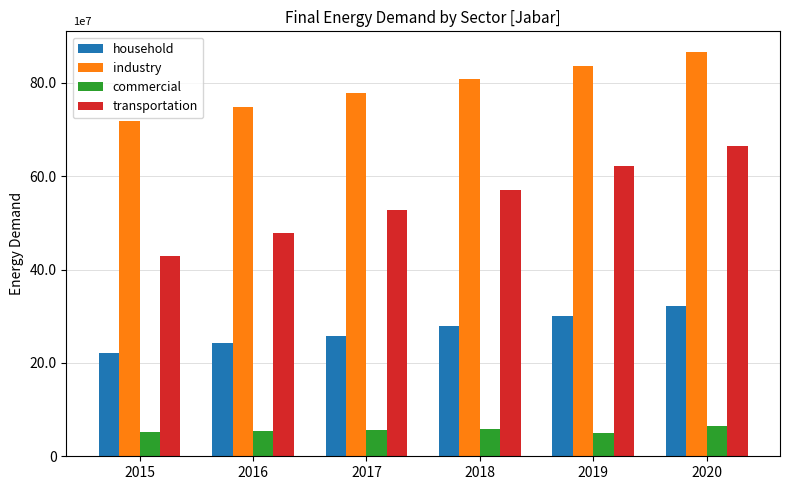

What is the difference between the transportation values at 2017 and 2018?

4285714.3